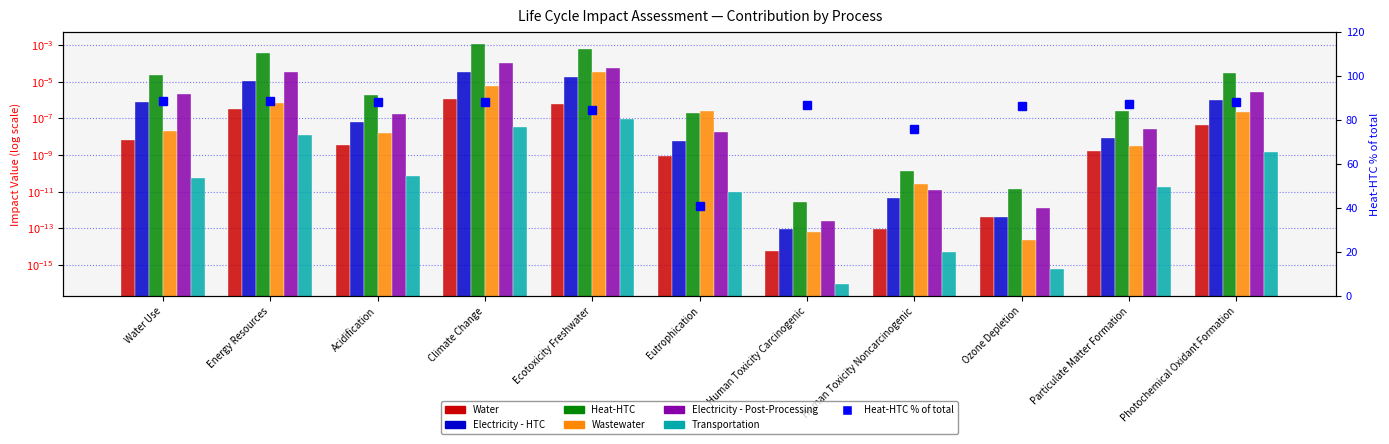

At which category is the sum across all series the highest?

Climate Change